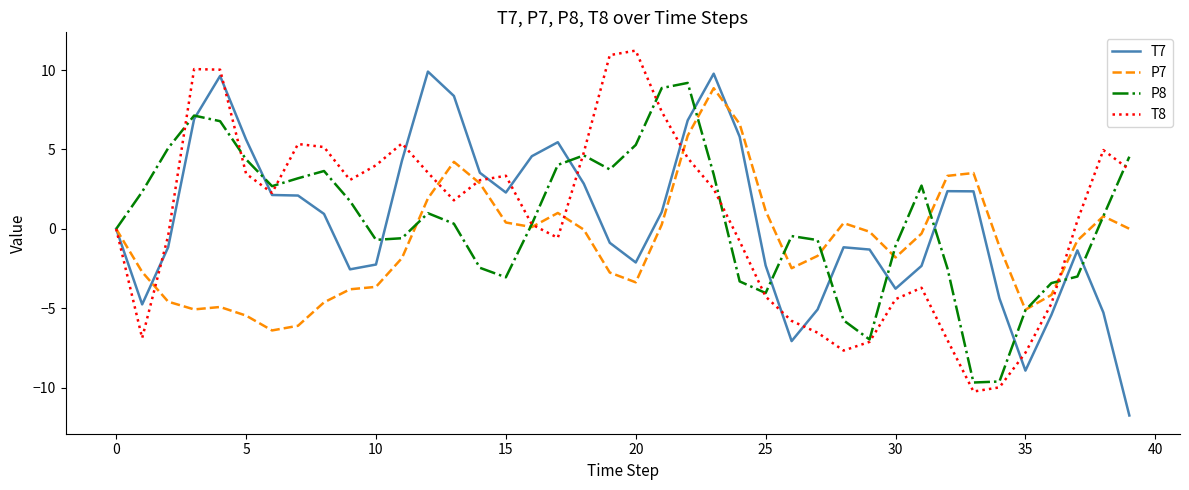

What is the greatest value displayed?

11.2